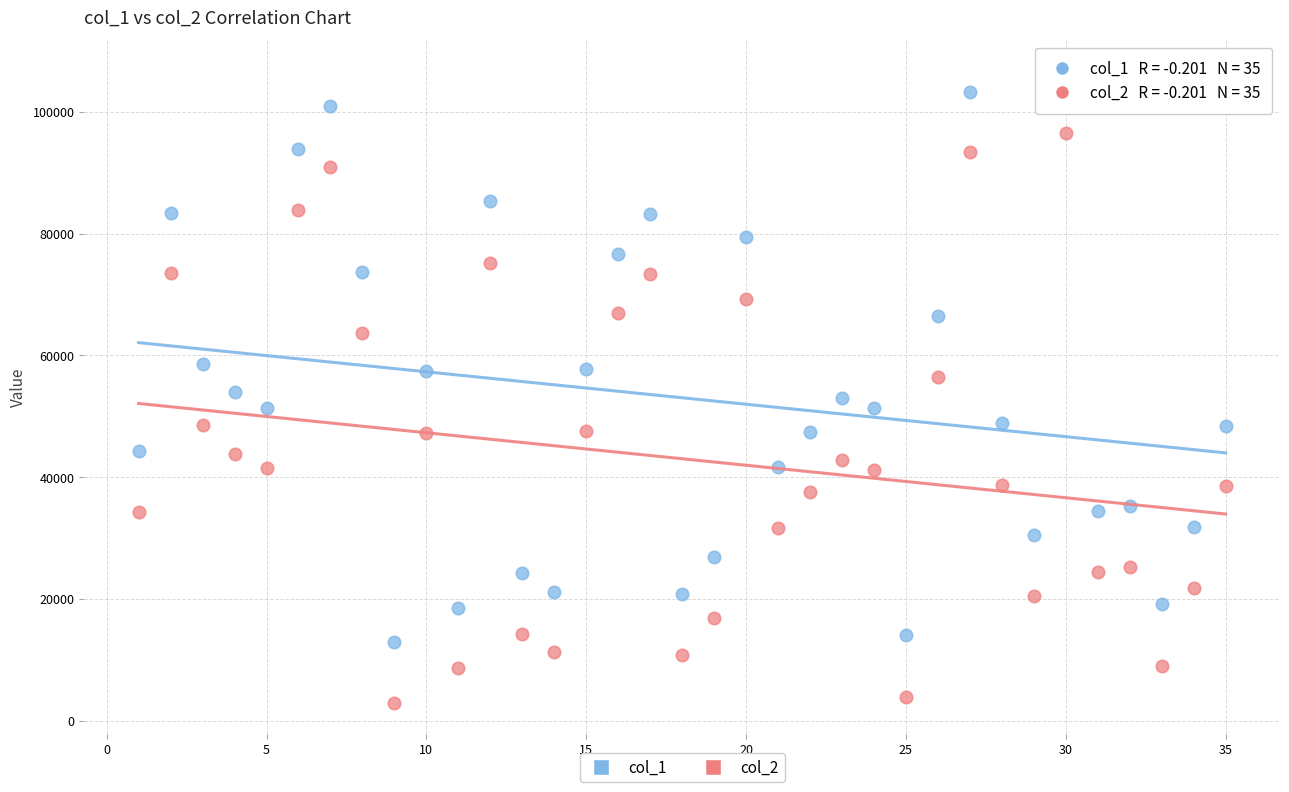

Which series has the largest Y range (max minus min)?

col_1